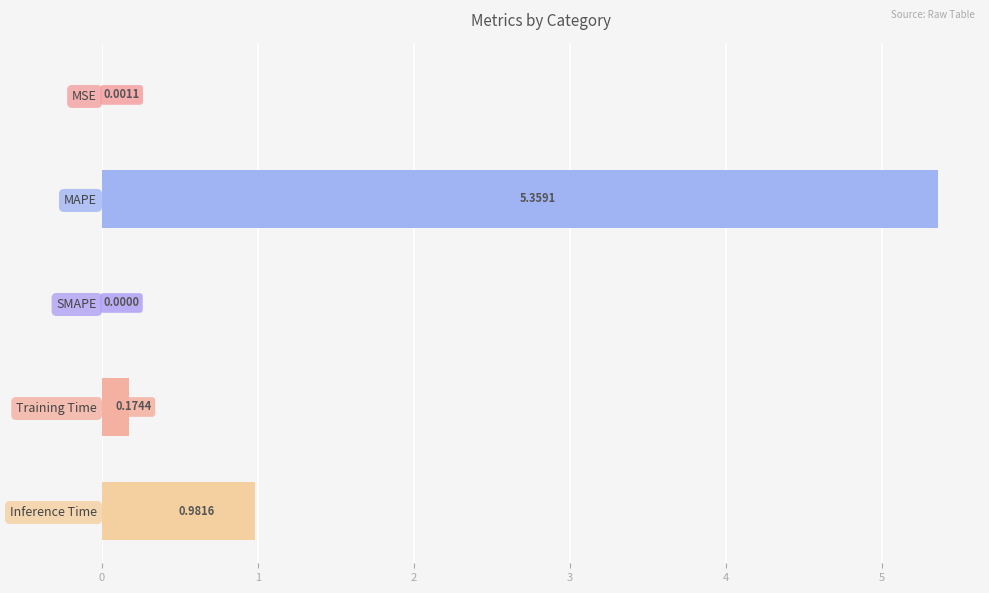

What is the change in value from SMAPE to Training Time?

+0.2